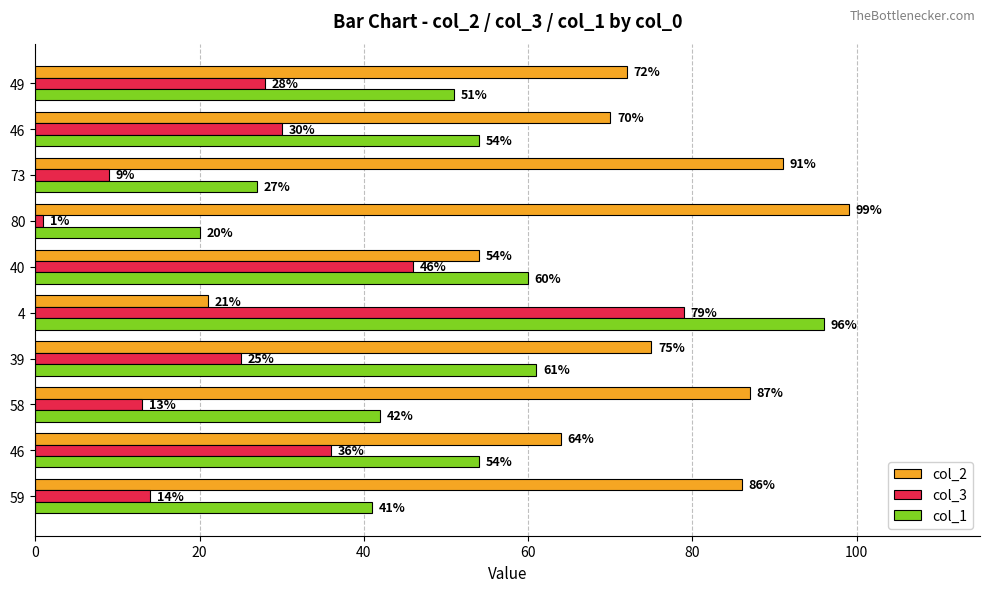

Is it true that col_3 equals 13 at 58?

True